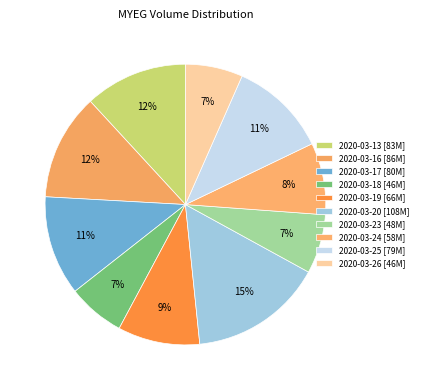

Do 2020-03-26 and 2020-03-18 together represent more than half of the pie?

No